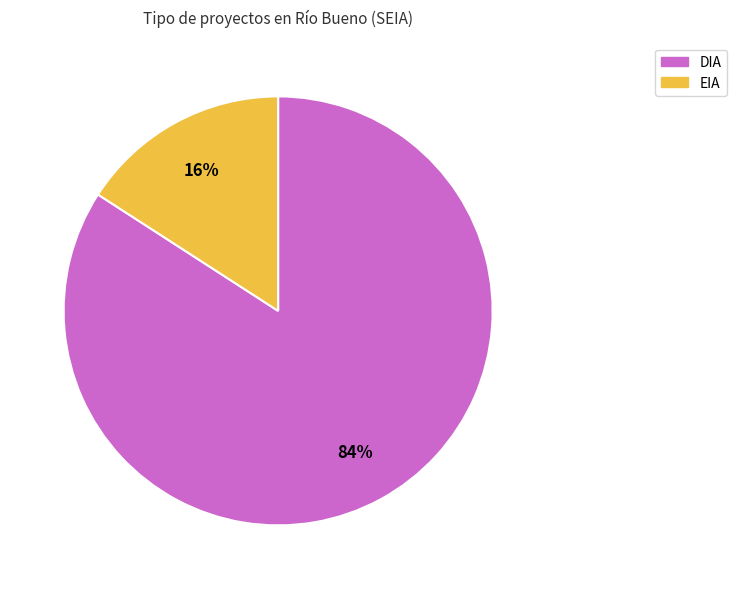

Is there any slice that represents more than half of the pie?

Yes